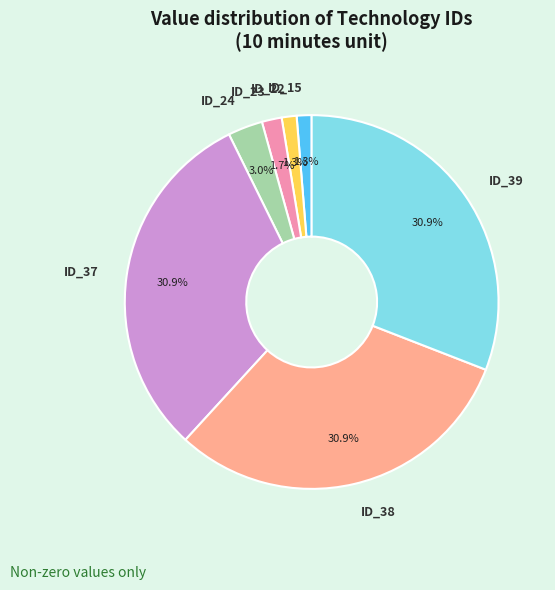

Is the sum of ID_38 and ID_15 greater than half?

No